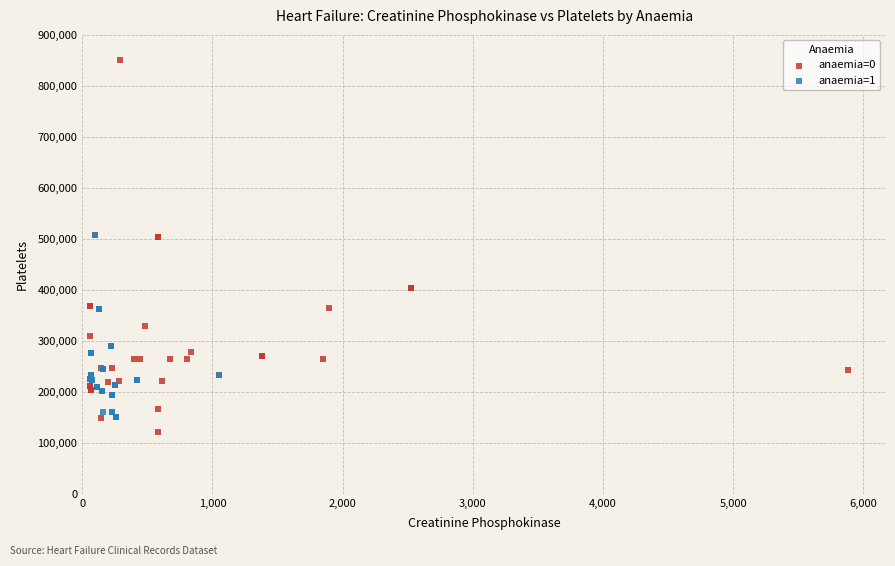

Which series contains the highest Y value?

anaemia=0